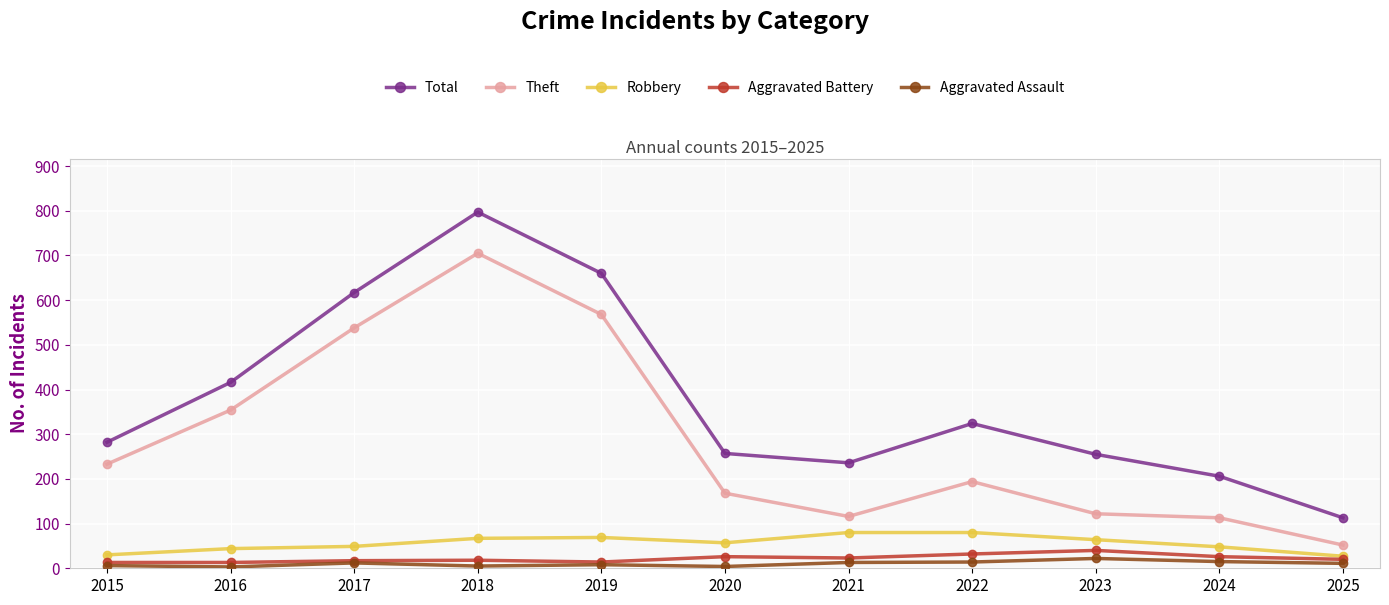

True or false: Total and Aggravated Battery cross at least once.

False